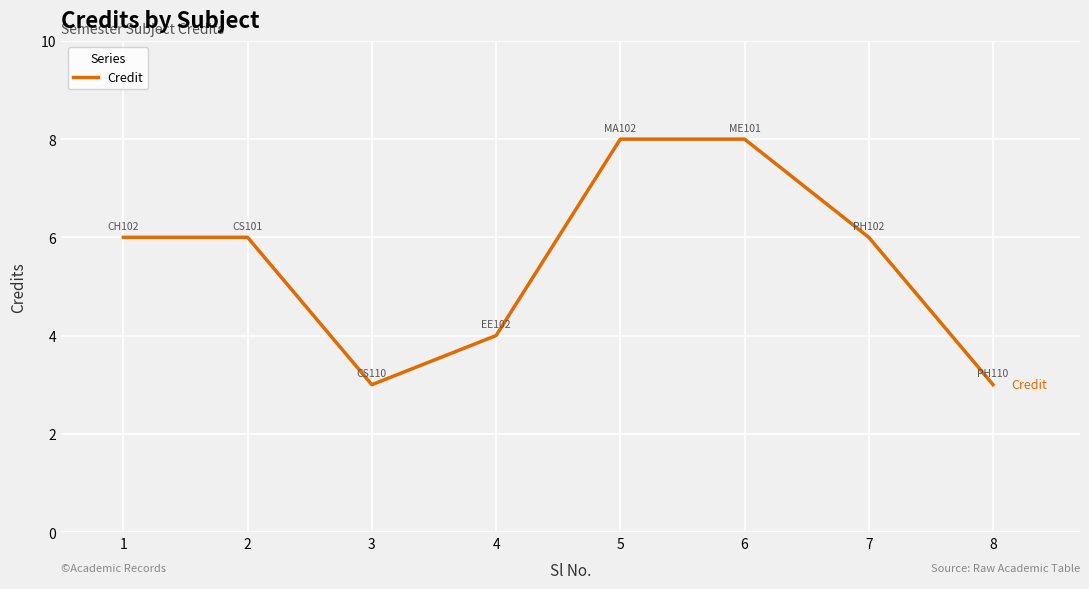

The chart shows a value of 6 at 2. True or false?

True